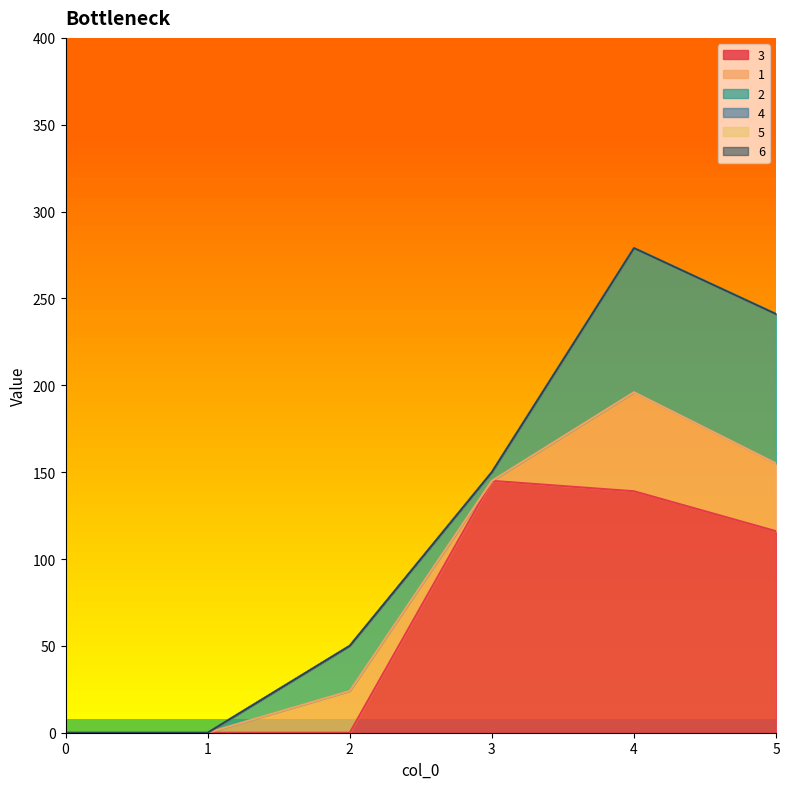

Which series changed the most between 0 and 4?

3